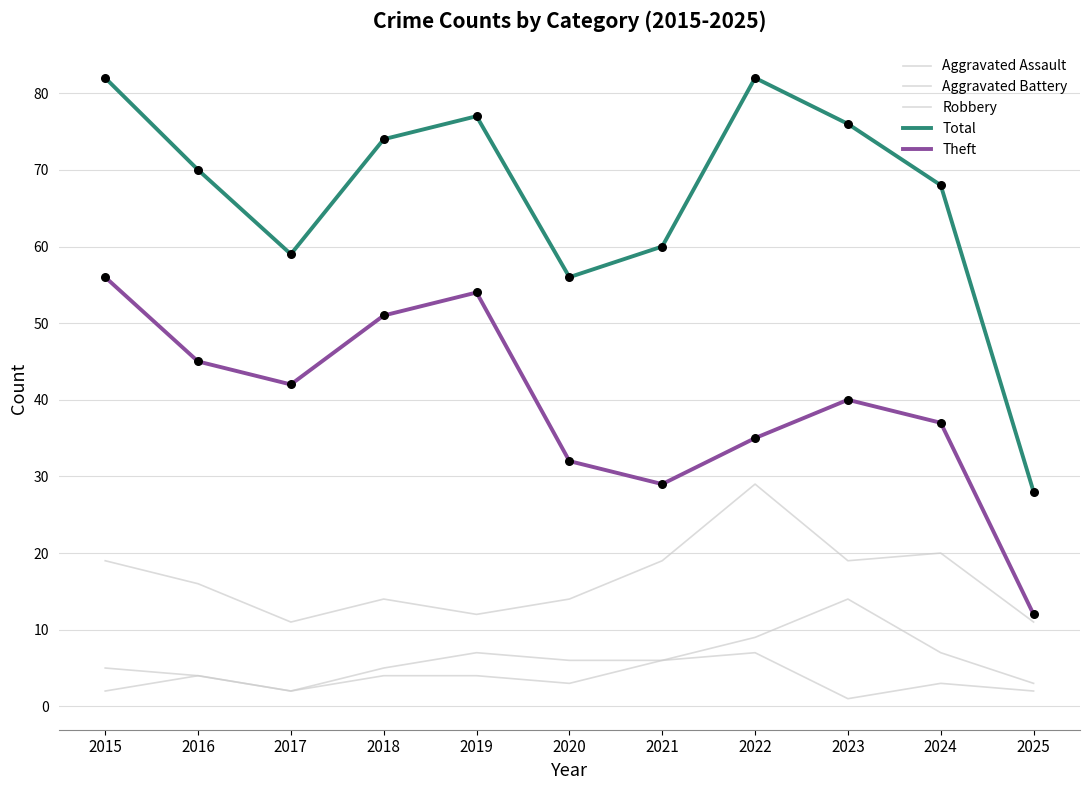

Is the value of Aggravated Battery at 2021 greater than the value of Aggravated Assault at 2017?

Yes